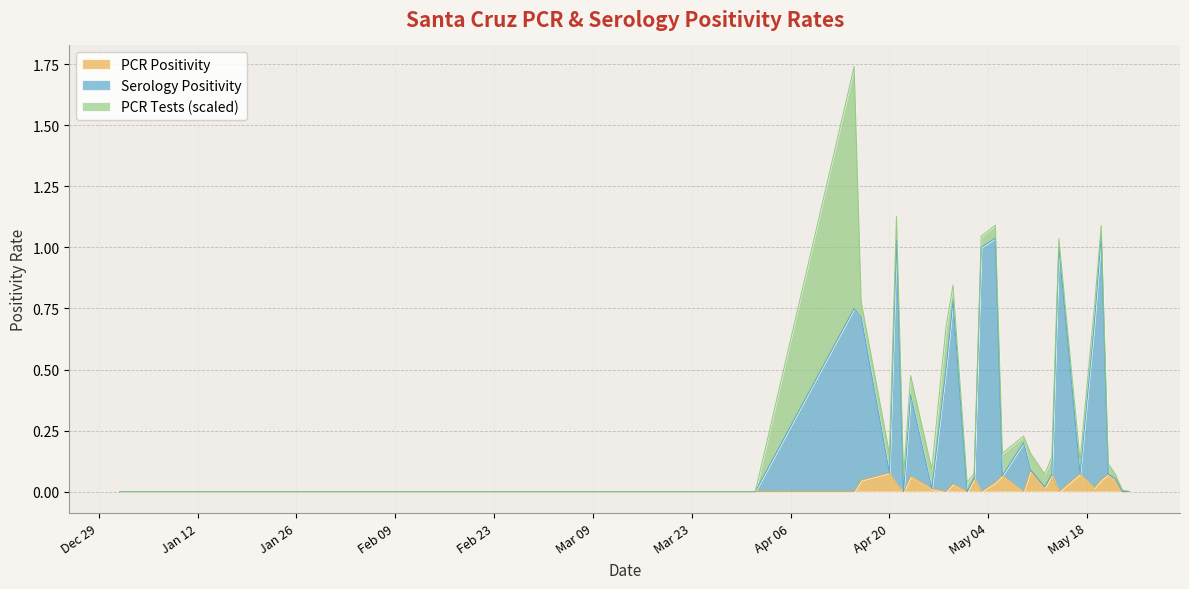

True or false: Serology Positivity and PCR Positivity intersect in this chart.

False